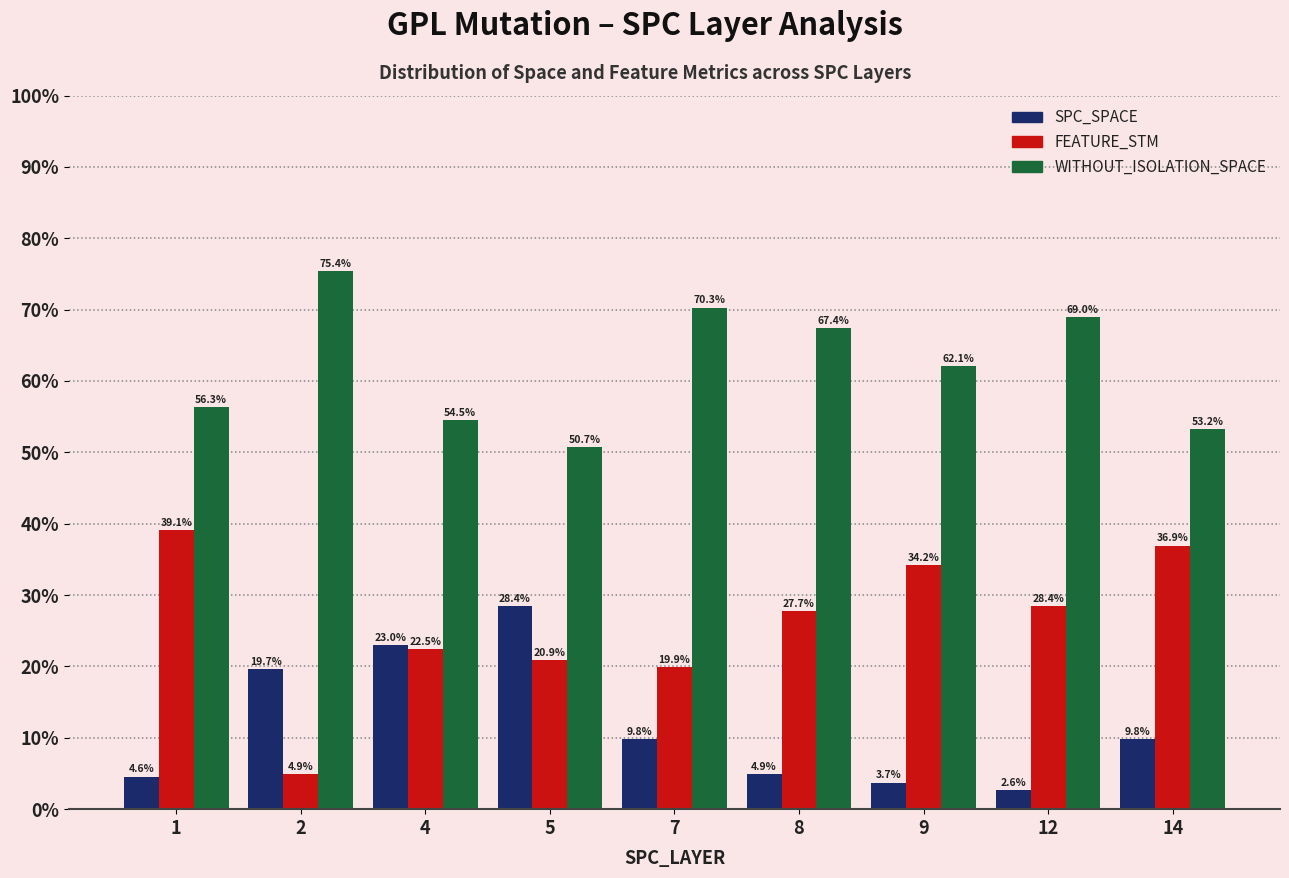

Are the bars horizontal?

No